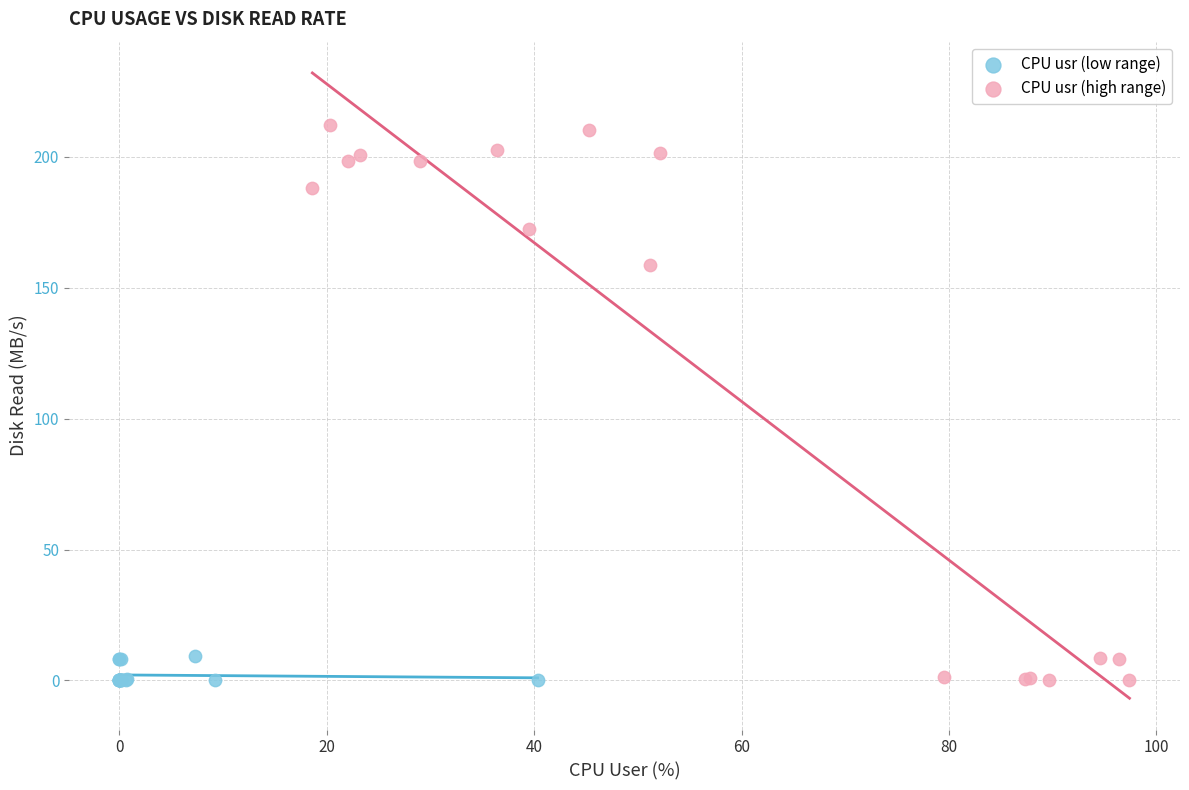

What are all the series names shown in the legend?

CPU usr (low range), CPU usr (high range)